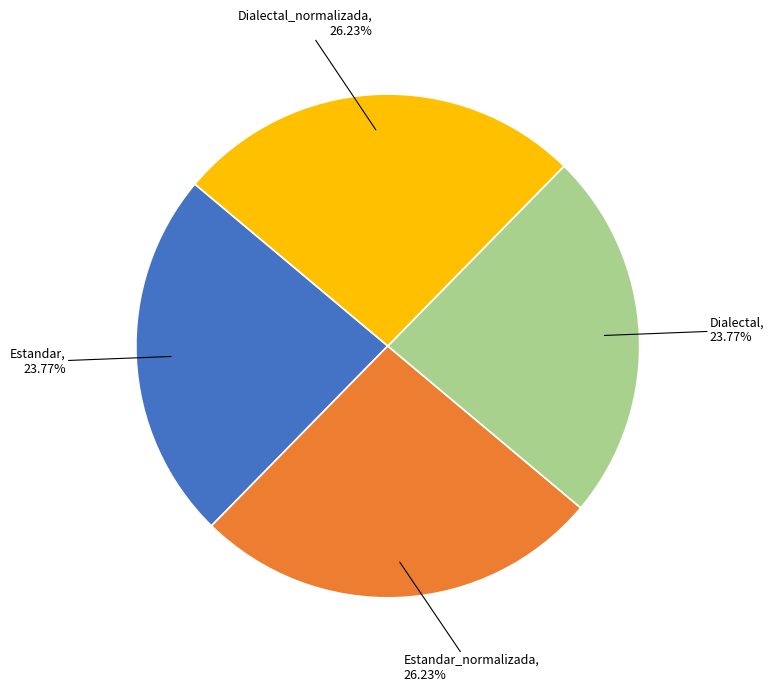

Does any single category account for the majority?

No